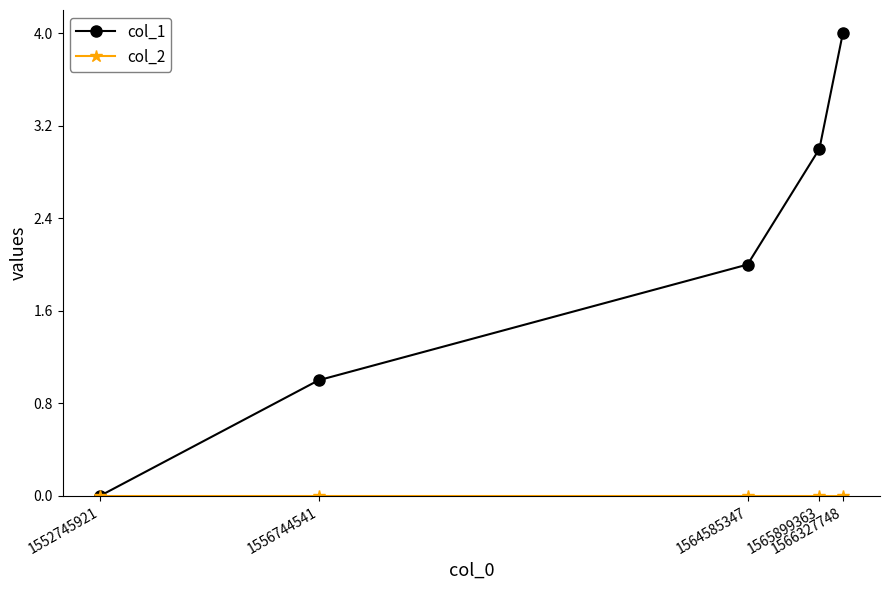

What is the total value across all series at 1565899363?

3